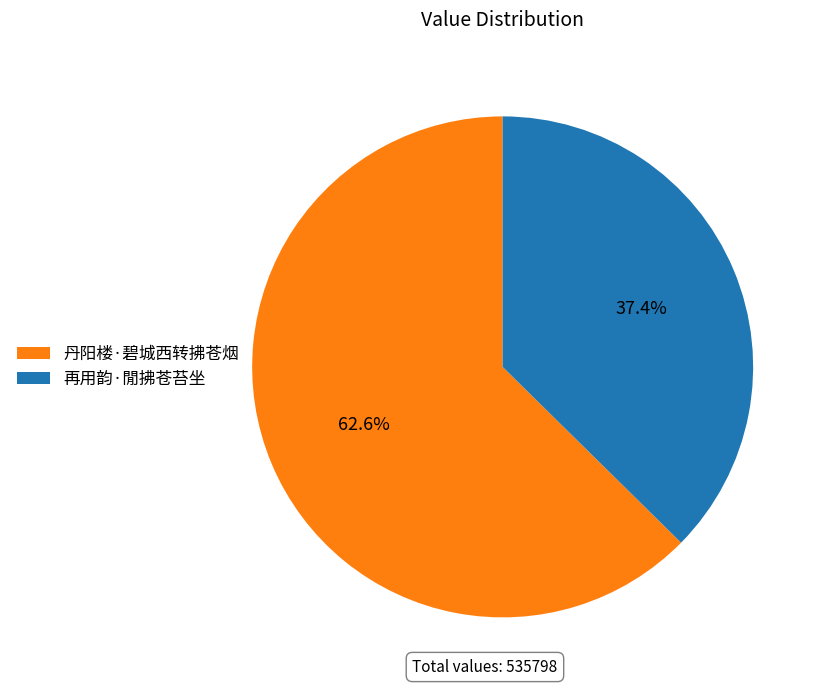

To the nearest percent, what percentage of the pie is 丹阳楼·碧城西转拂苍烟?

63%